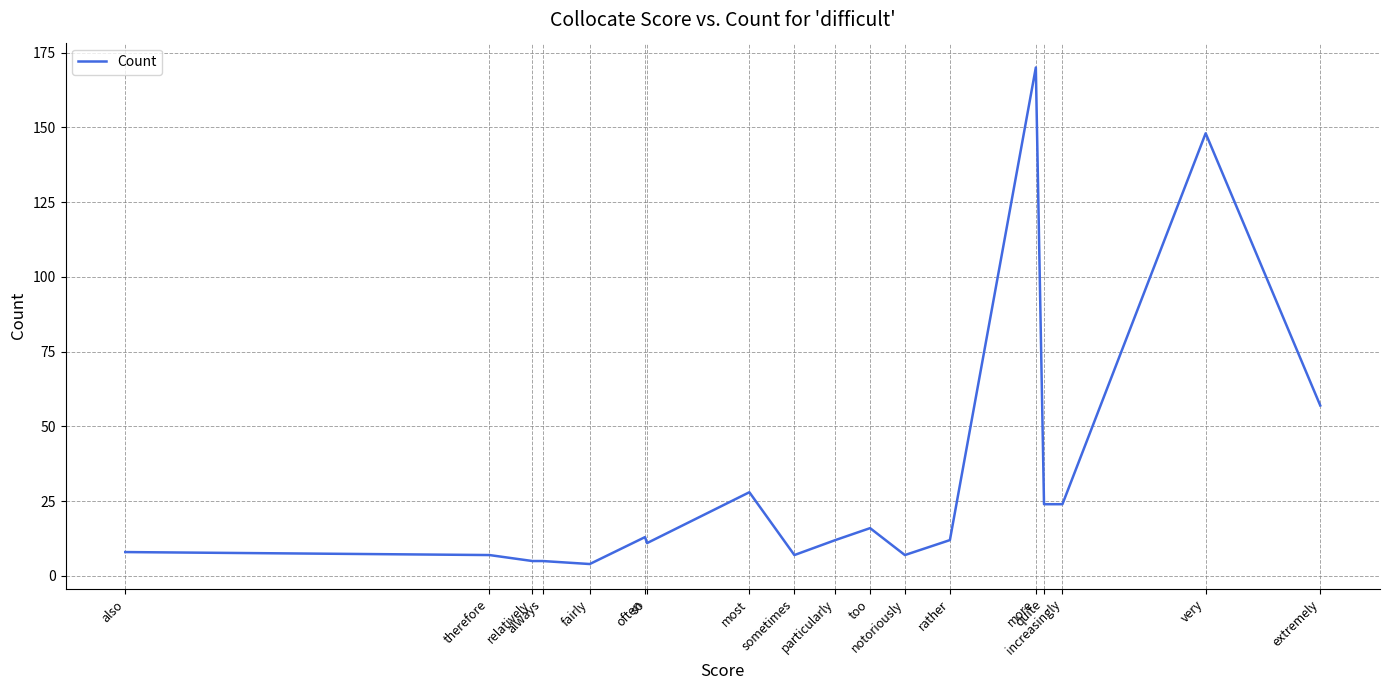

What is the difference between the maximum and minimum values?

166